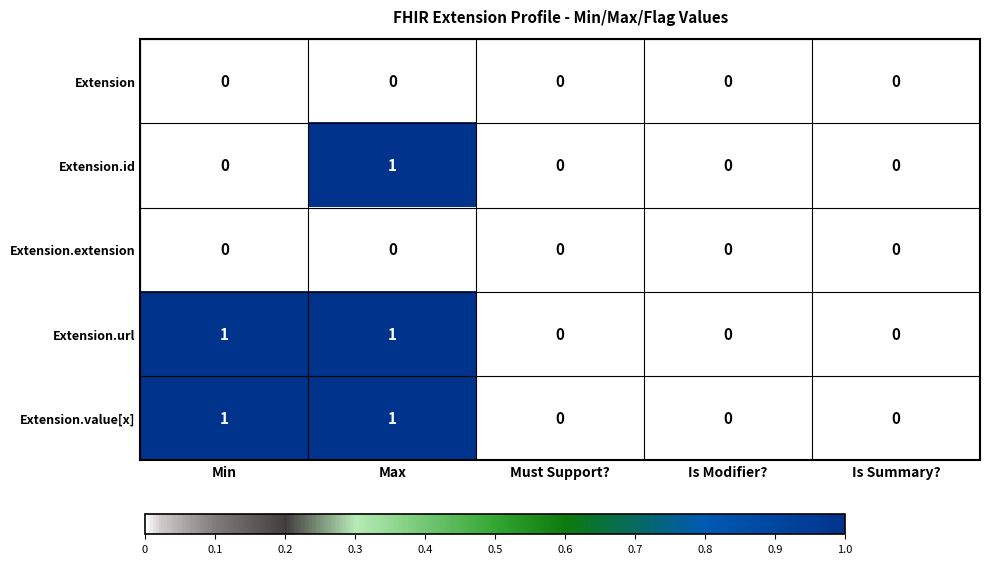

True or false: Extension.url has a value of 2 at Min.

False